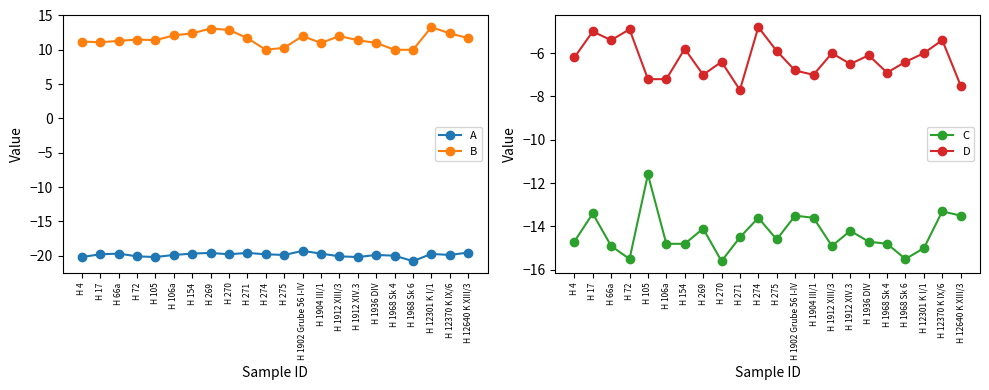

What is the difference between the second highest and minimum values in the C series?

2.3